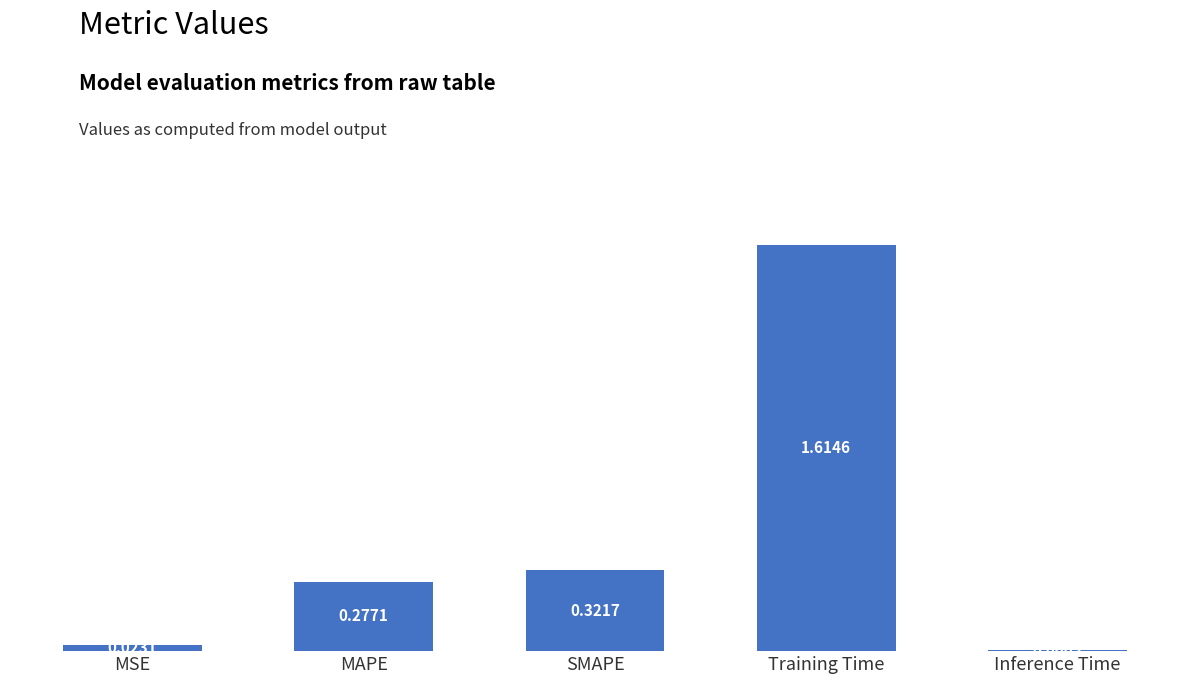

Where is the data nearest to the value 0?

Inference Time